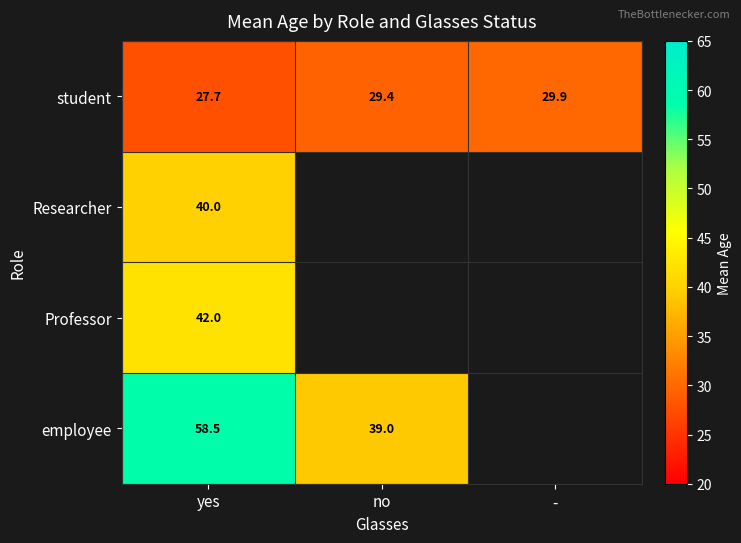

The employee series shows 67.0 at no. True or false?

False